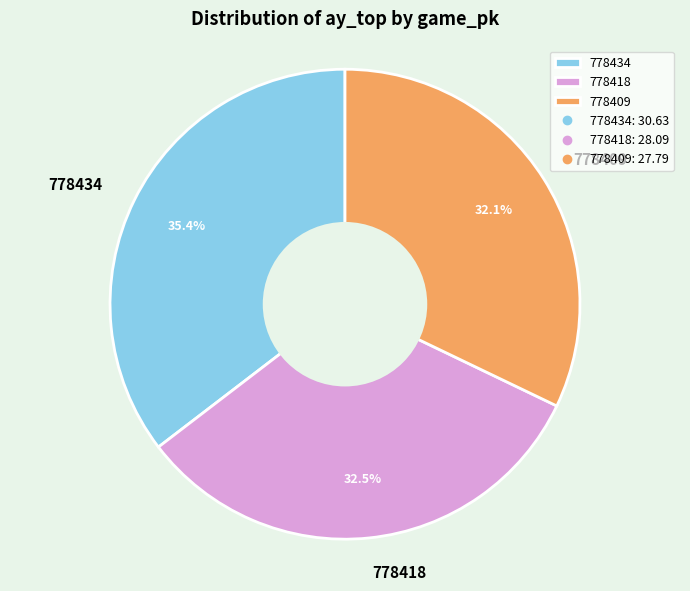

What is the largest slice in the pie chart?

778434